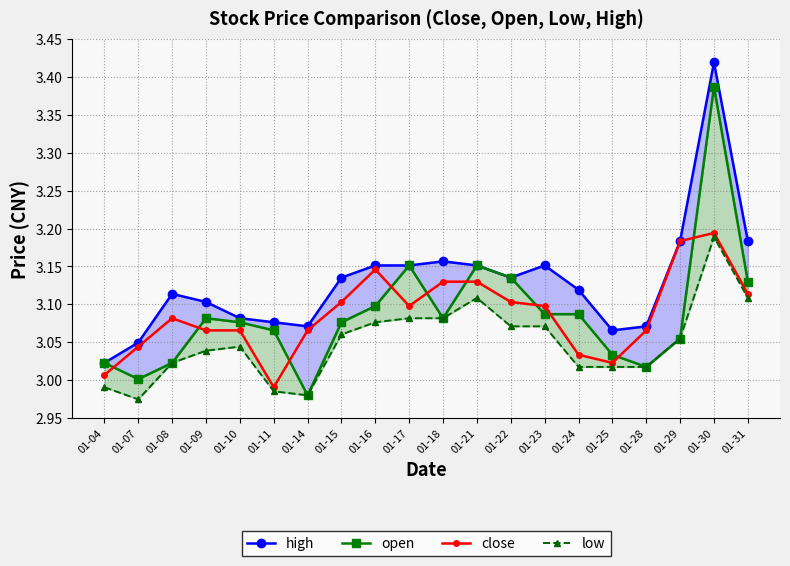

What is the highest value of the low series?

3.2